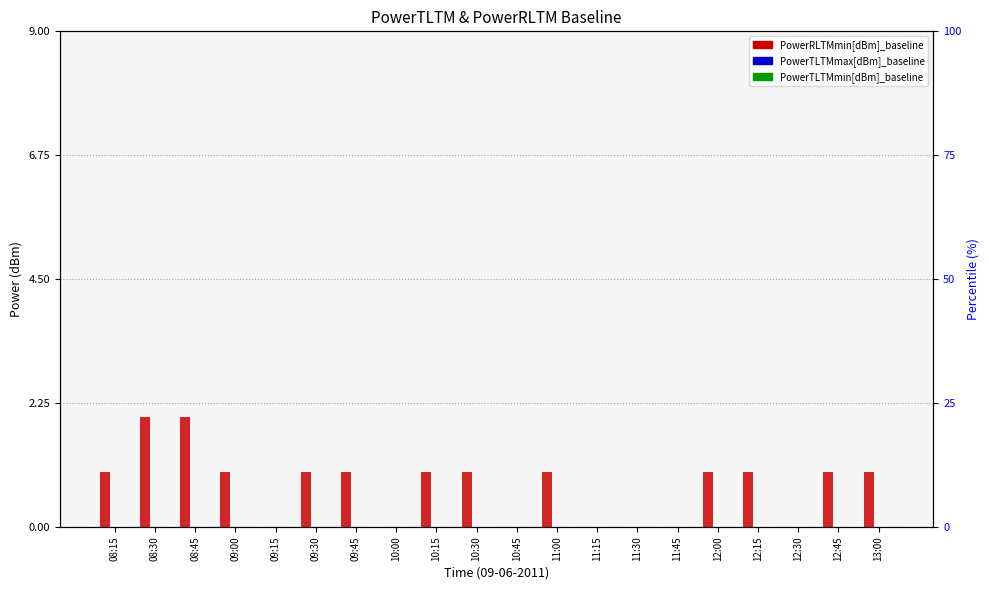

What is the difference between the second highest and minimum values in the PowerRLTMmin[dBm]_baseline series?

2